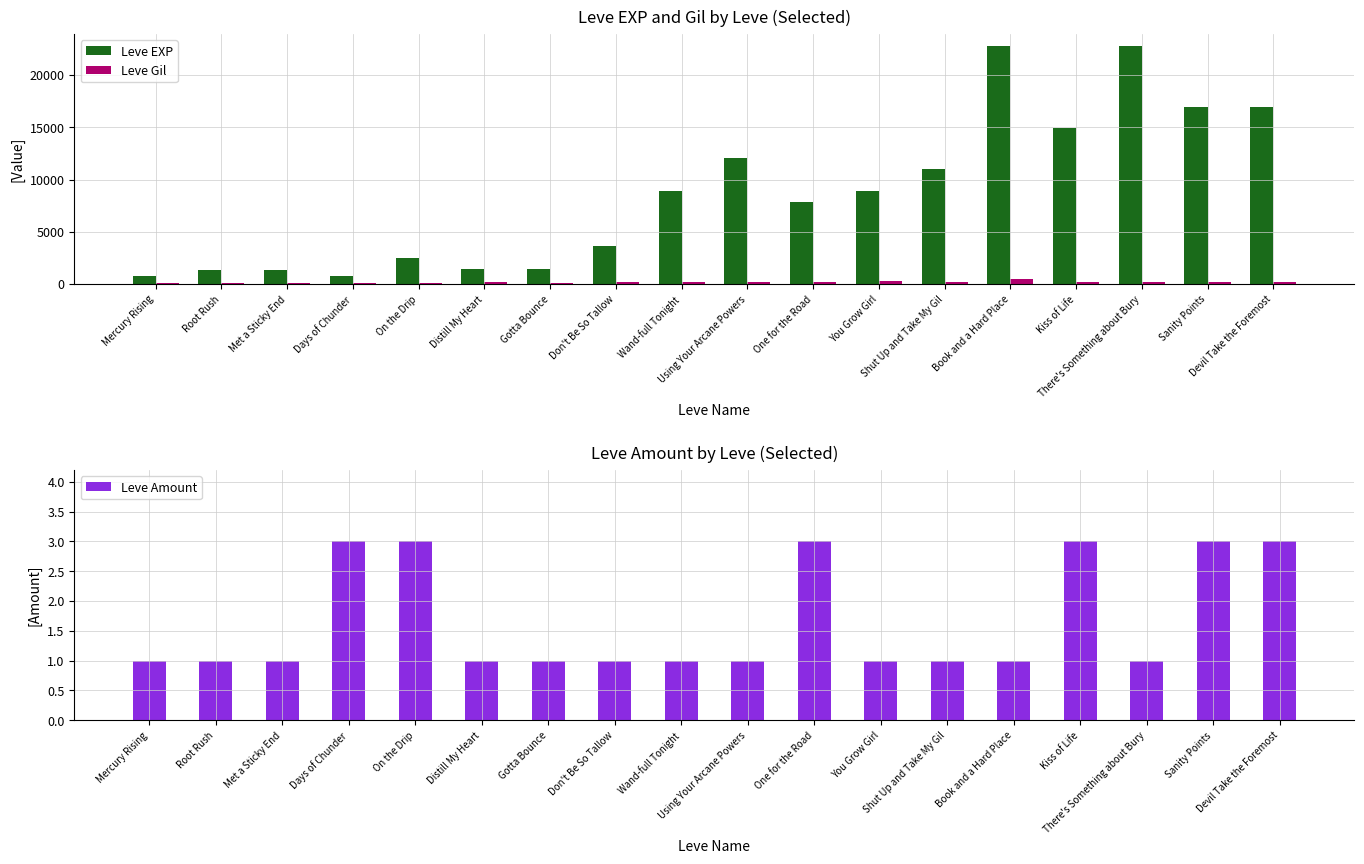

What is the minimum value for Leve Gil?

112